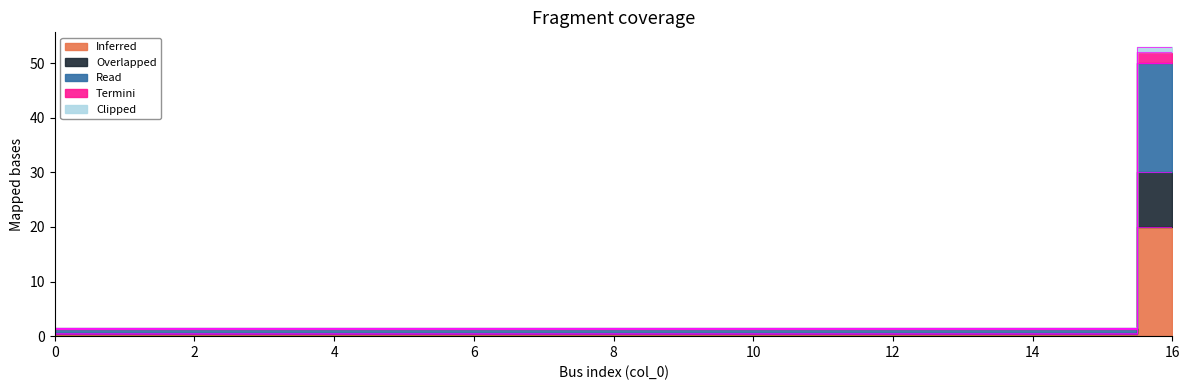

What is the sum of the Inferred values at 3 and 8?

0.8